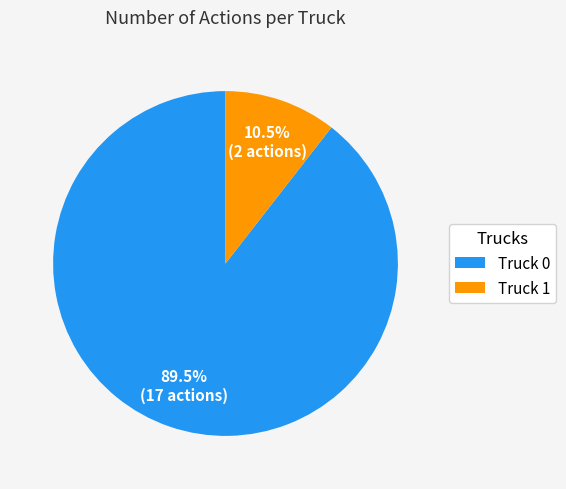

What is the ratio of the value at Truck 1 to the value at Truck 0?

0.1